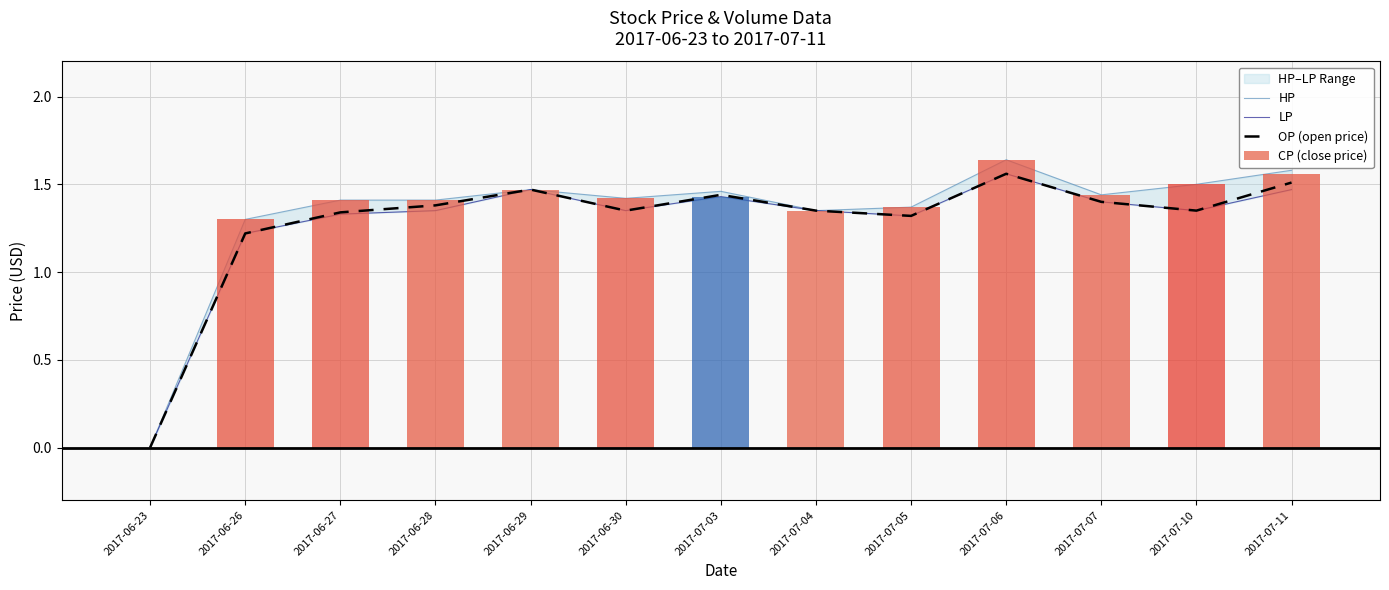

Which series changed the most between 2017-06-23 and 2017-07-11?

HP